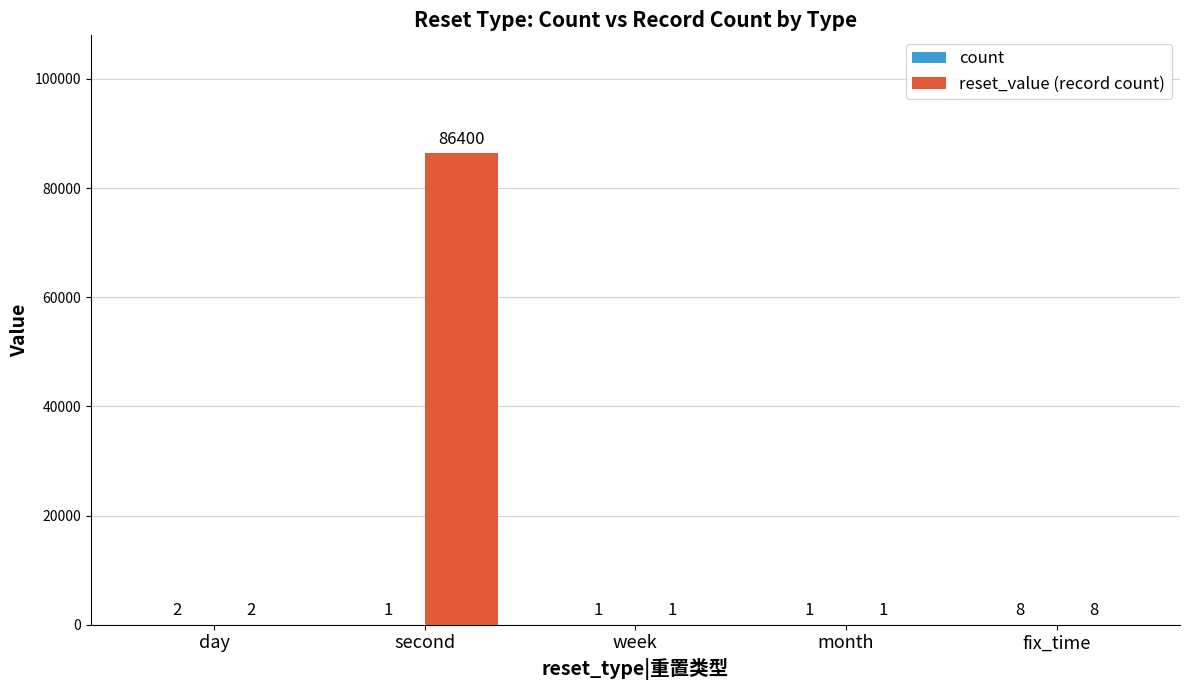

How many groups of bars are there?

5